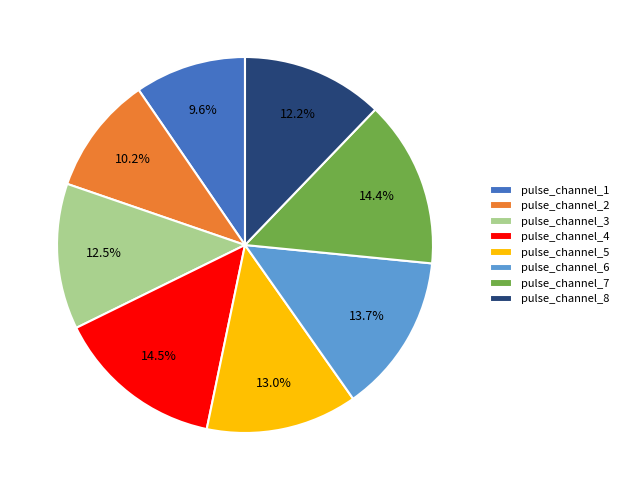

Is pulse_channel_7 the majority of the pie?

No